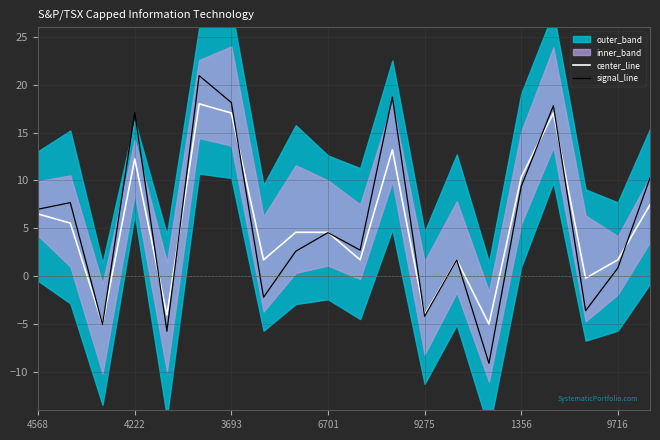

Where does the signal_line series first go above 4?

4568